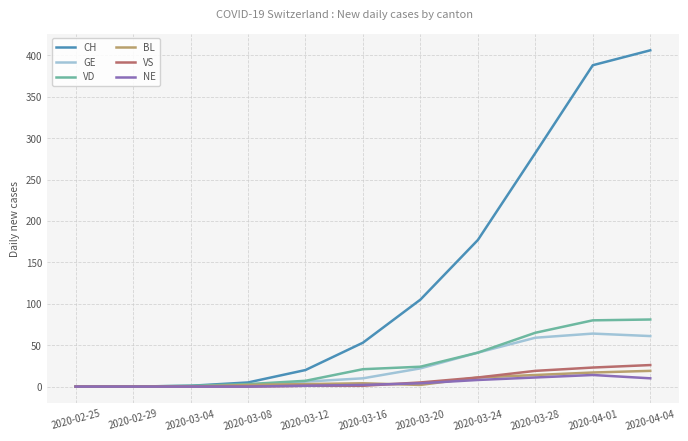

What is the spread (max minus min) of values at 2020-03-08?

5